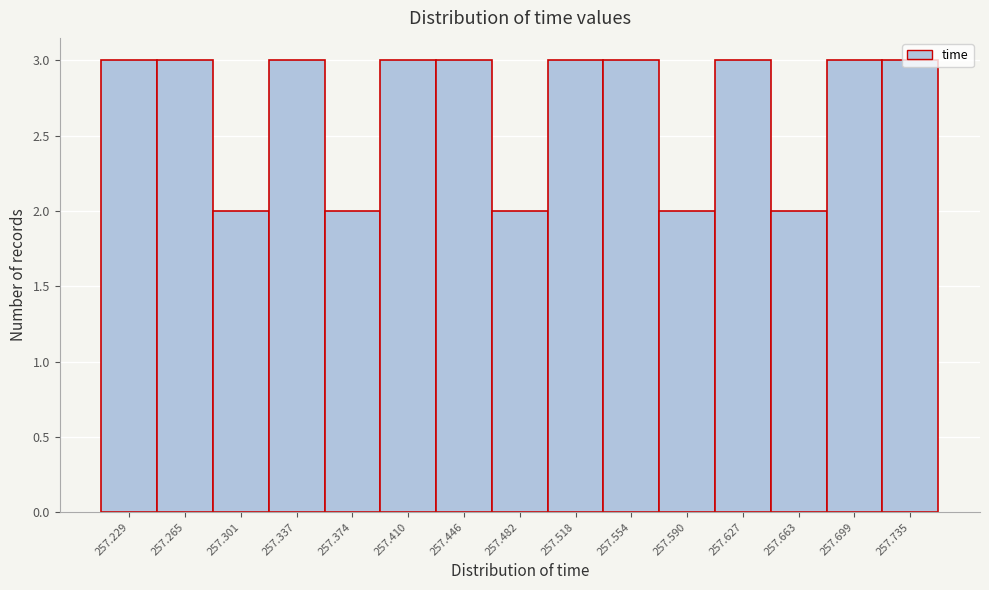

What is the sum of all values?

40